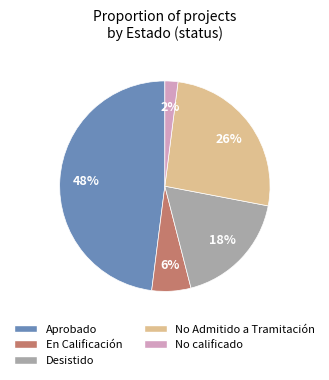

Do En Calificación and Desistido together represent more than half of the pie?

No